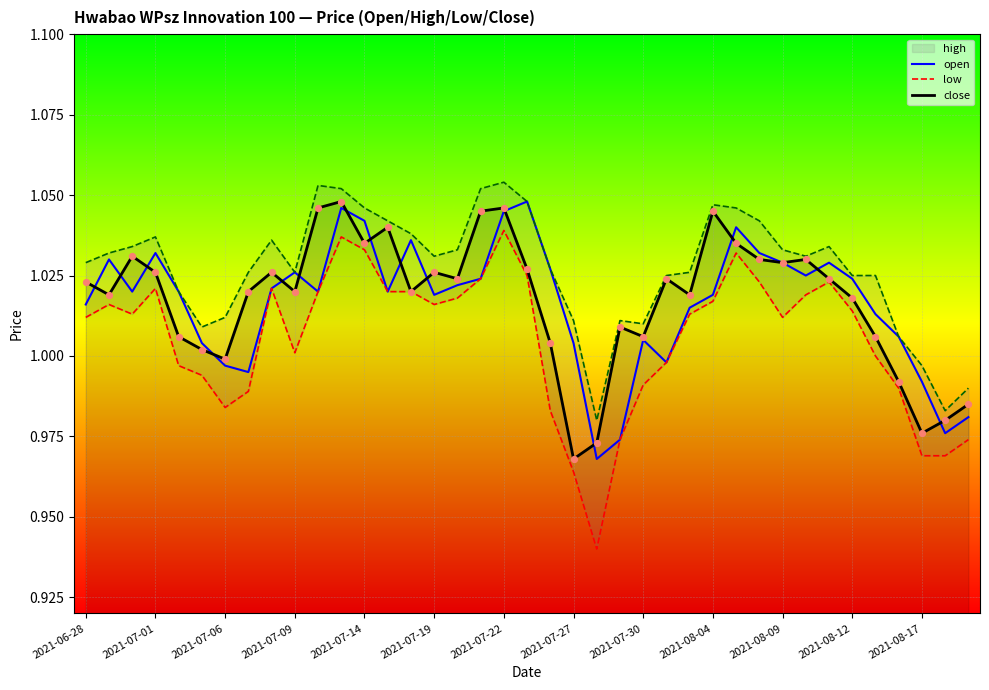

The close series shows 0.4 at 2021-07-09. True or false?

False